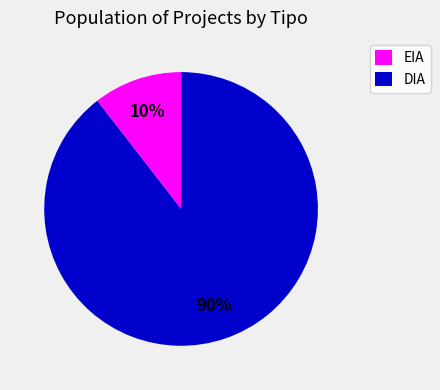

Which category has the smallest portion of the pie?

EIA